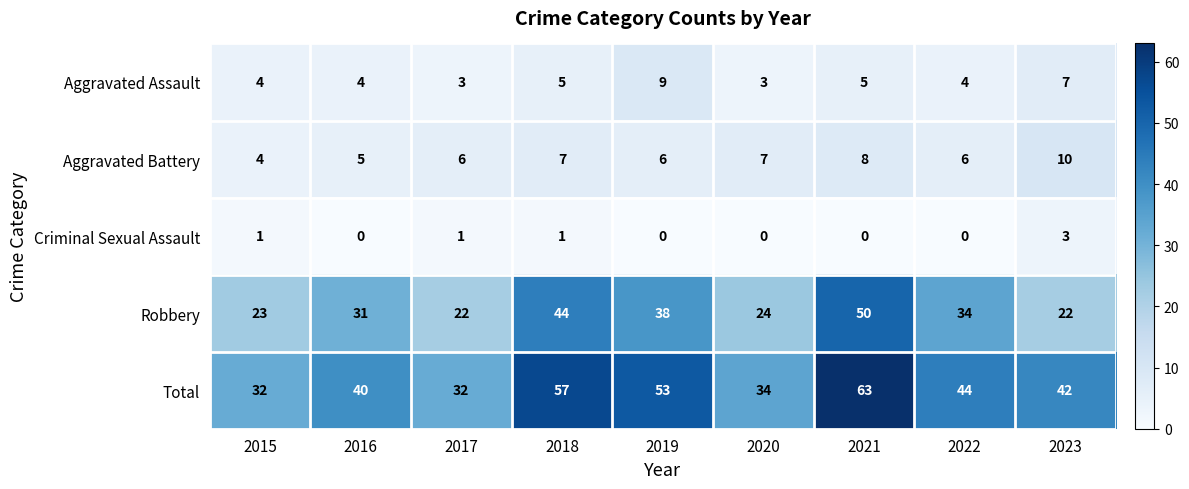

List the series in order of their peak value, highest first.

Total, Robbery, Aggravated Battery, Aggravated Assault, Criminal Sexual Assault